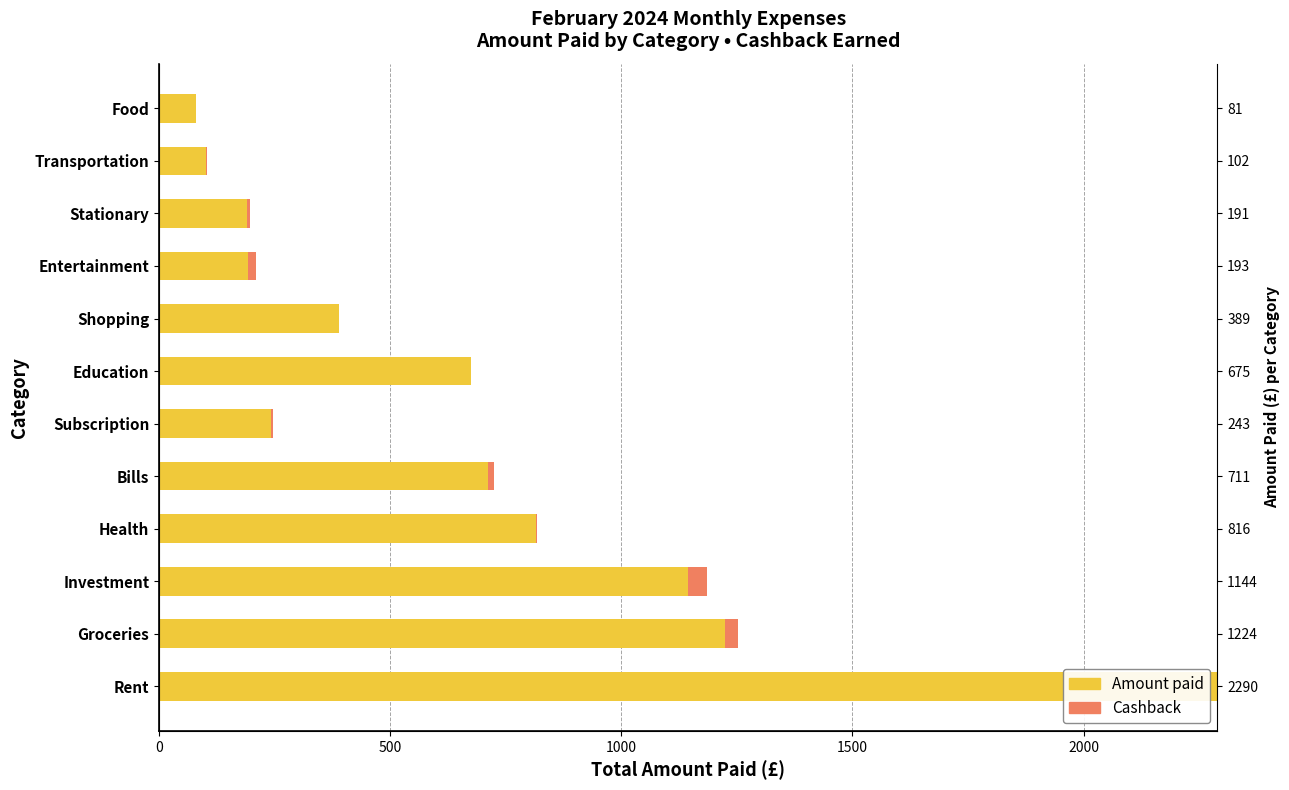

Reading left to right, transcribe all the data shown in this chart.

Amount paid: 2289.6	1223.6	1144.1	816.2	711.0	242.7	674.7	388.6	193.3	191.1	101.8	80.9
Cashback: 0.0	28.6	40.7	1.4	13.7	3.2	0.0	0.0	17.1	6.6	1.0	0.0